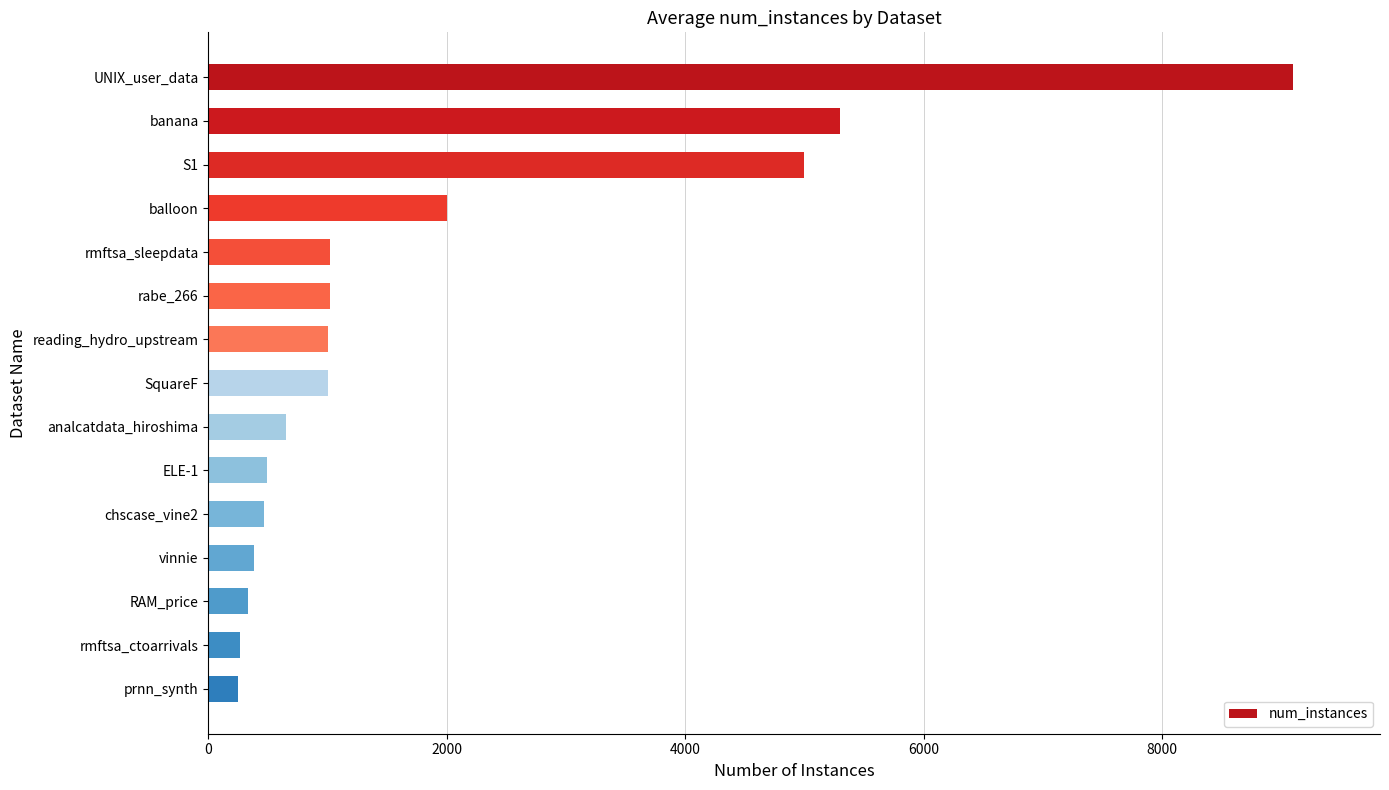

Is it true that the value at UNIX_user_data is 9100?

True